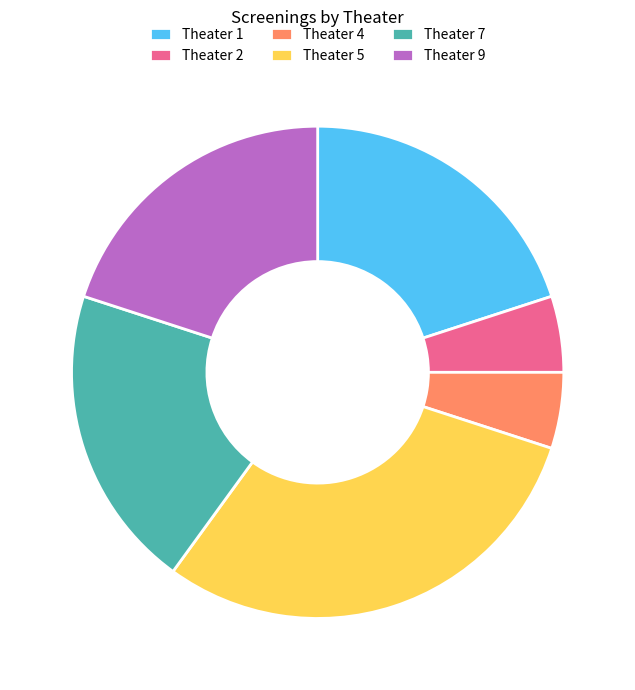

Approximately how many times larger is the value at Theater 7 compared to Theater 4?

4.0